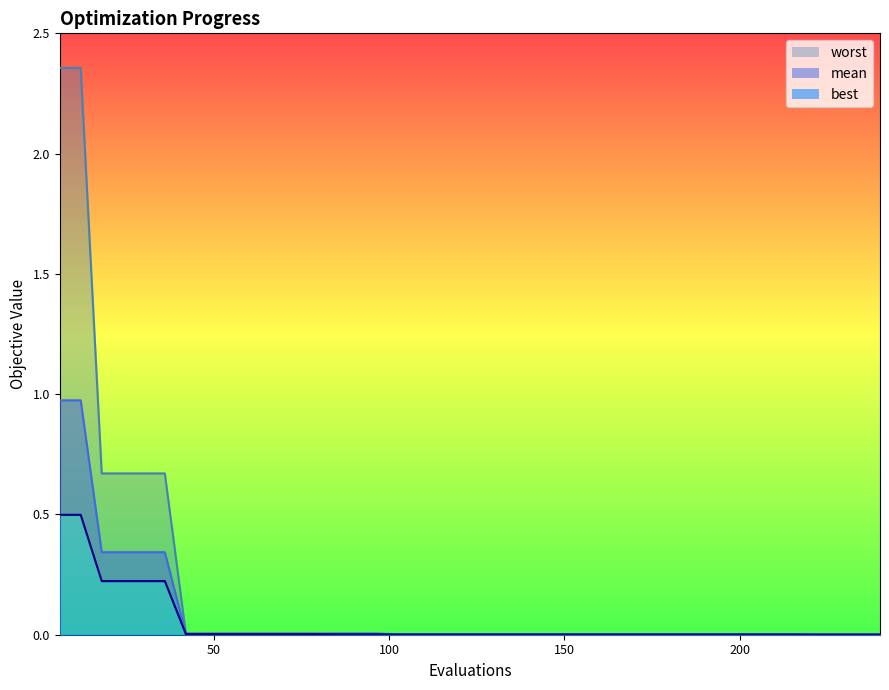

What is the highest value of the worst series?

2.4